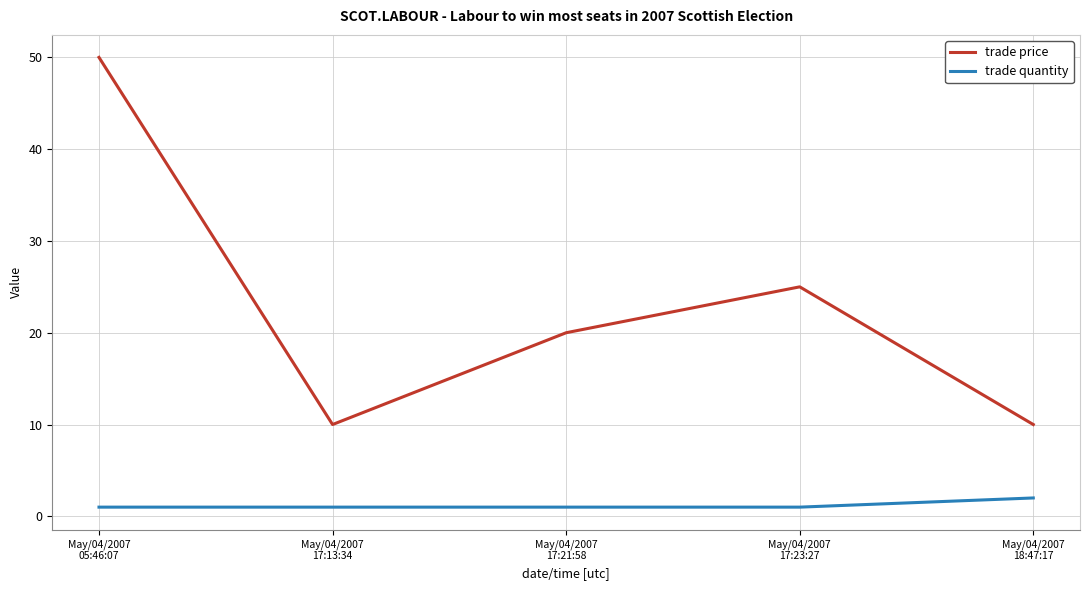

True or false: trade price and trade quantity intersect in this chart.

False